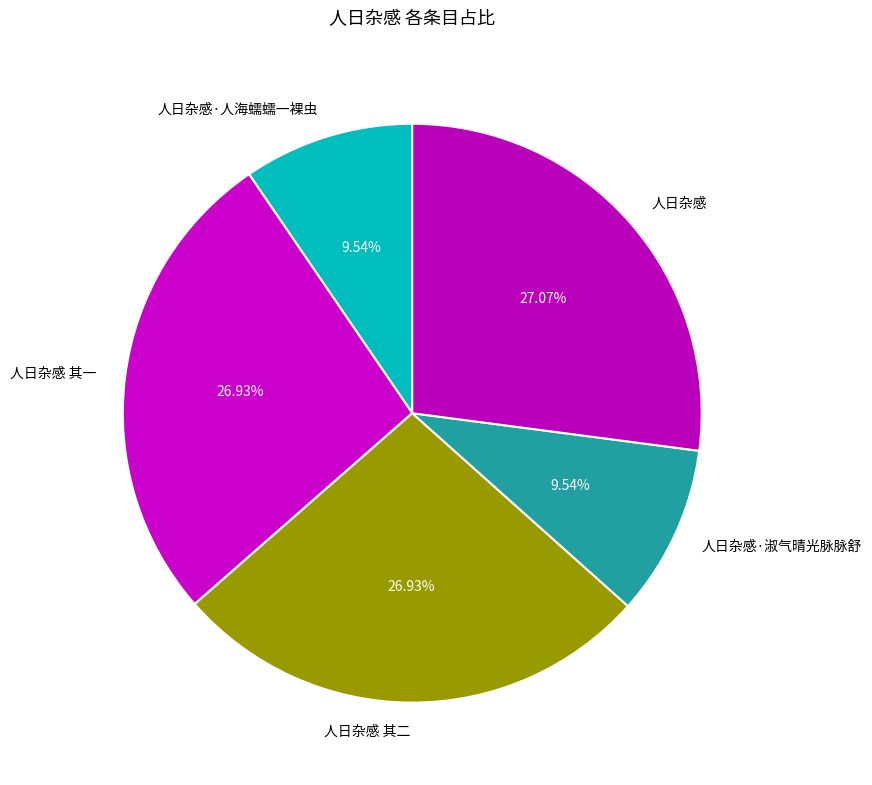

Is it true that 人日杂感 is 33% of the pie?

False